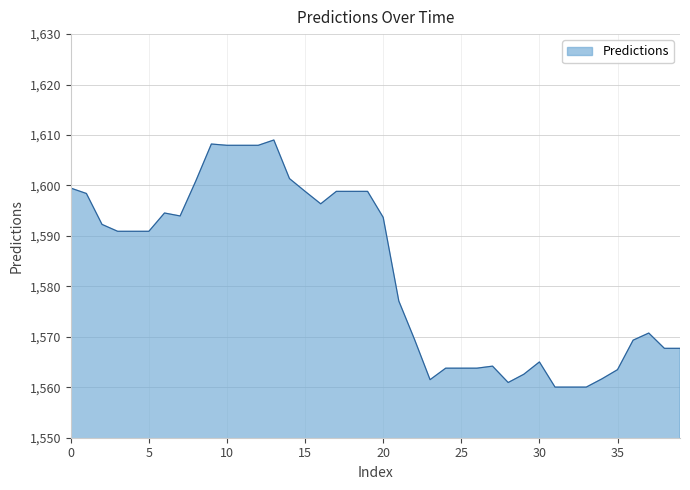

What is the difference between the maximum and minimum values?

49.0